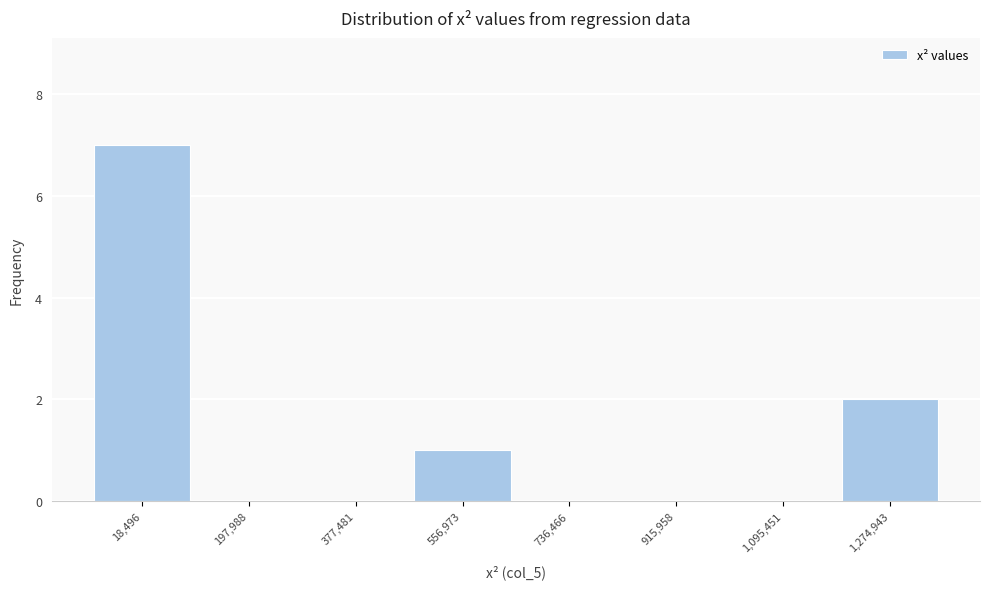

Reading right to left, transcribe all the data shown in this chart.

1,274,943=2	1,095,451=0	915,958=0	736,466=0	556,973=1	377,481=0	197,988=0	18,496=7